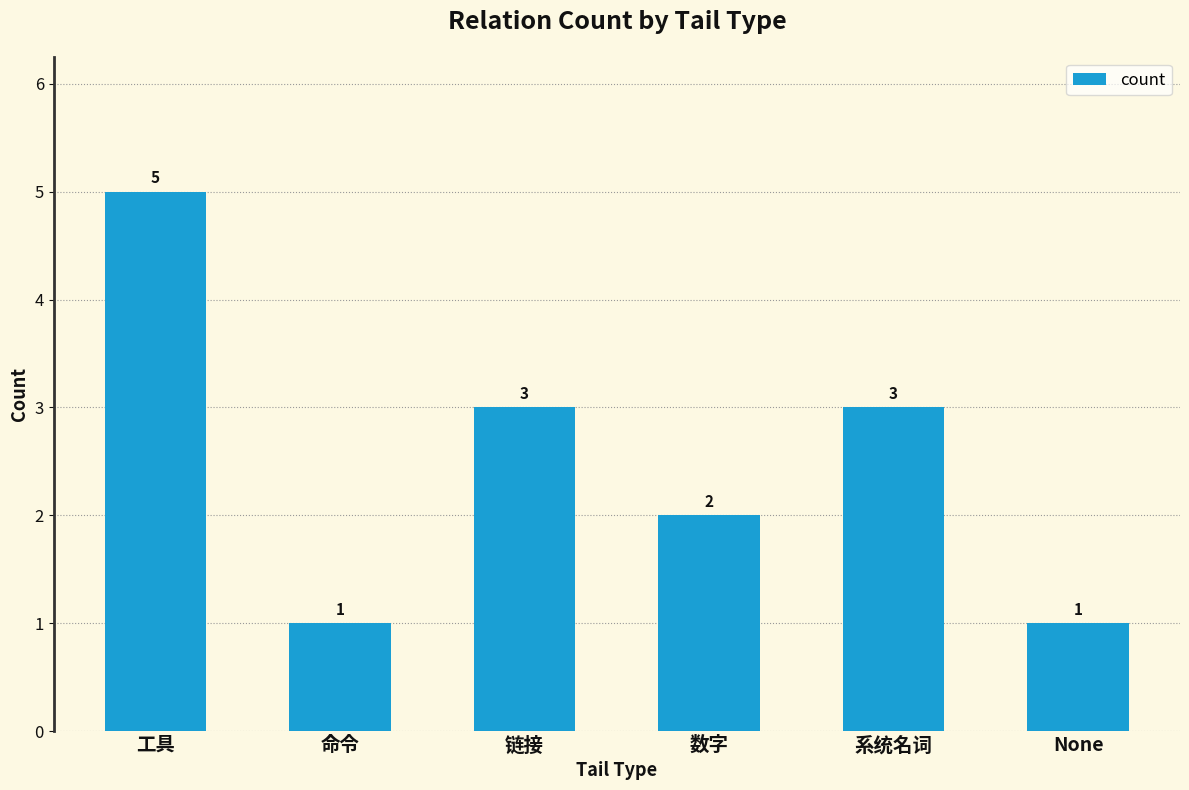

Which has a higher value, 链接 or None?

链接